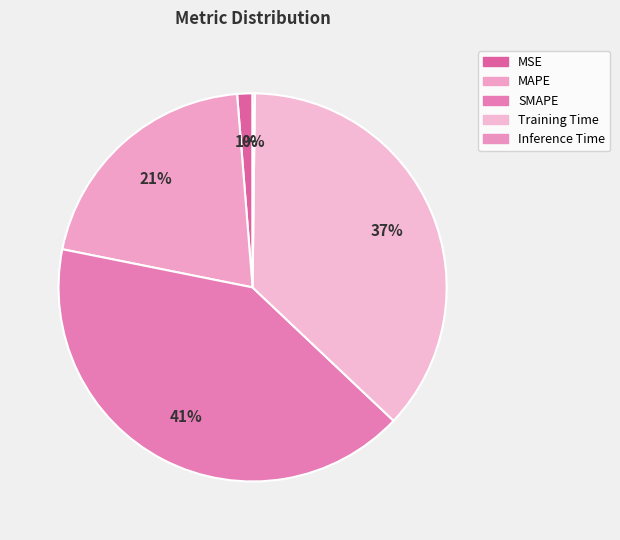

What percentage do SMAPE and Inference Time together represent?

41.3%